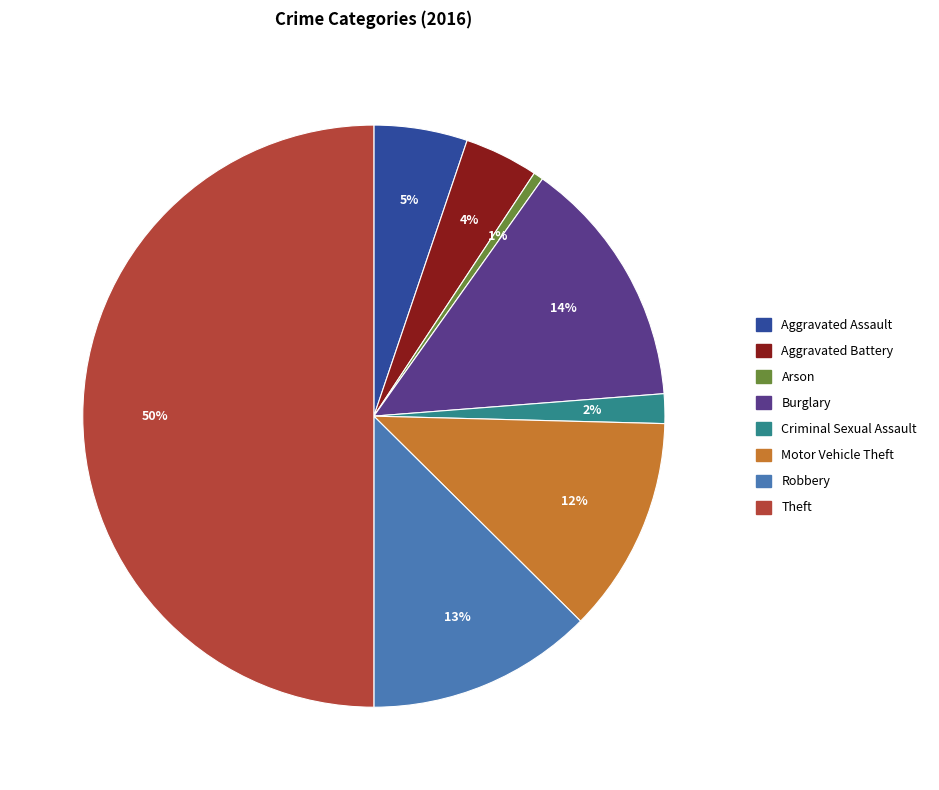

Which category has the biggest portion of the pie?

Theft